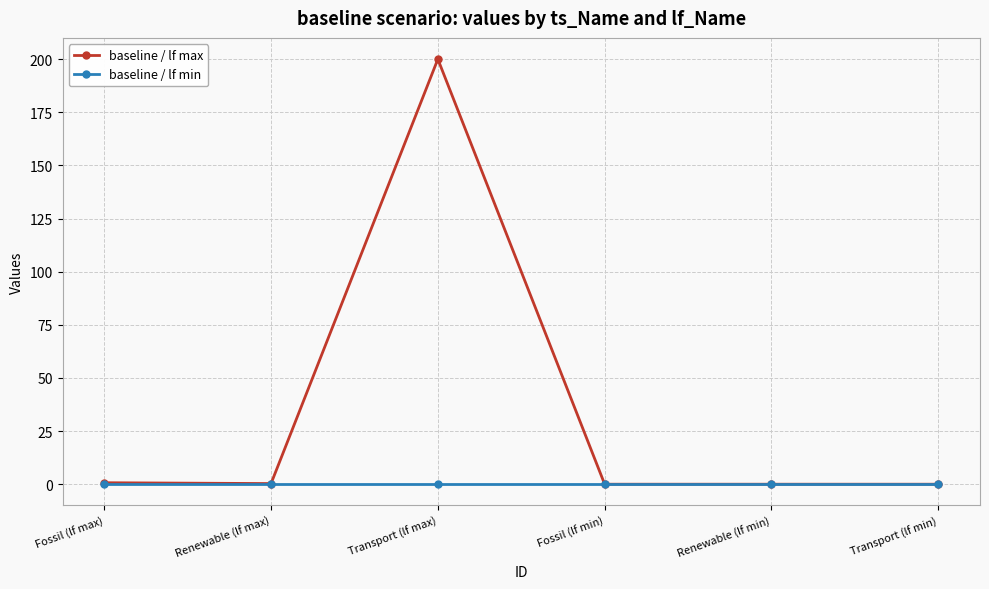

What position from the right is Renewable (lf max)?

5